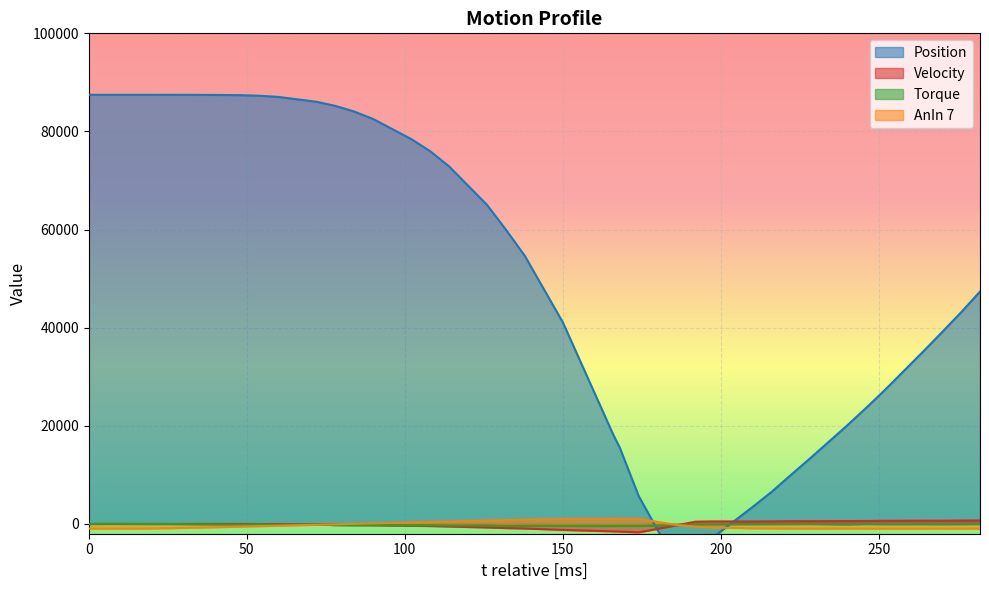

What is the total value across all series at 114?

72489